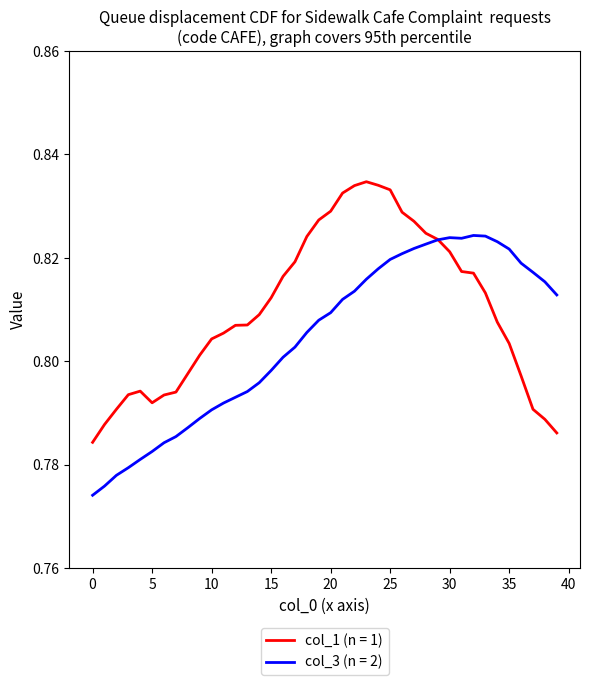

Rank the series by their average value, from lowest to highest.

col_3 (n = 2), col_1 (n = 1)